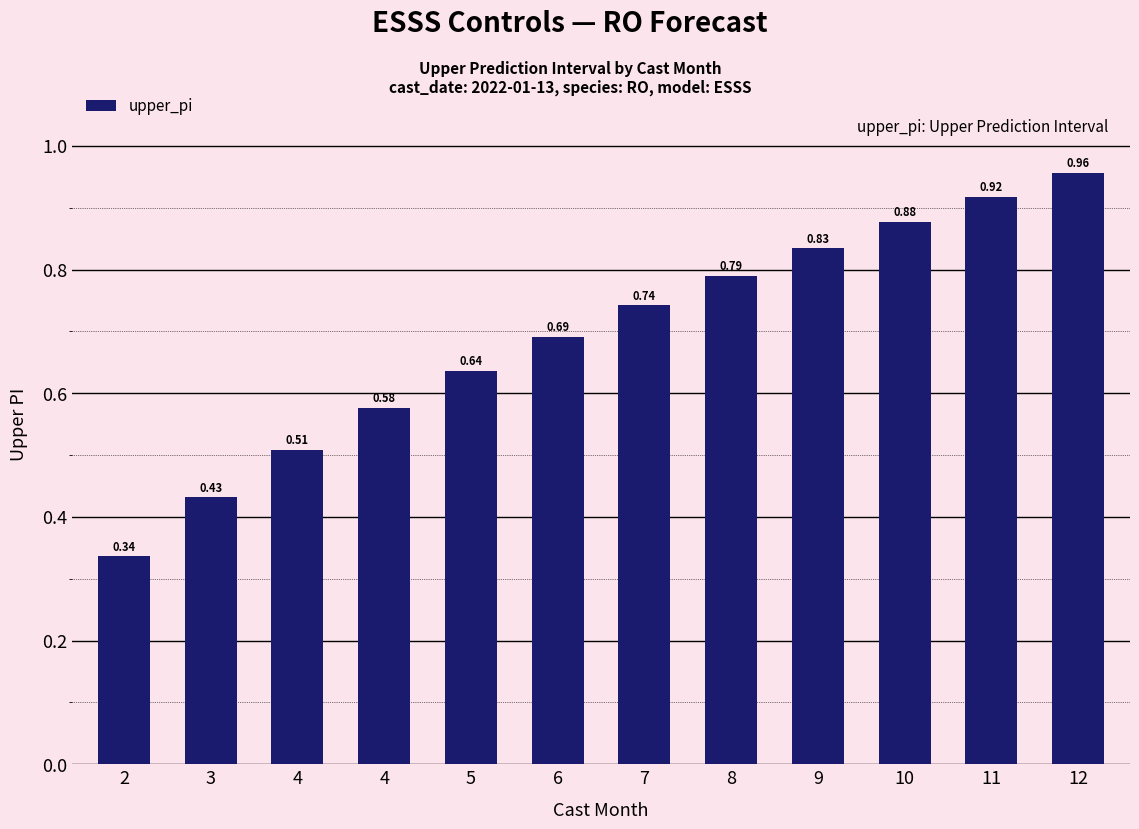

List the labels in order of value, smallest first.

2, 3, 4, 4, 5, 6, 7, 8, 9, 10, 11, 12